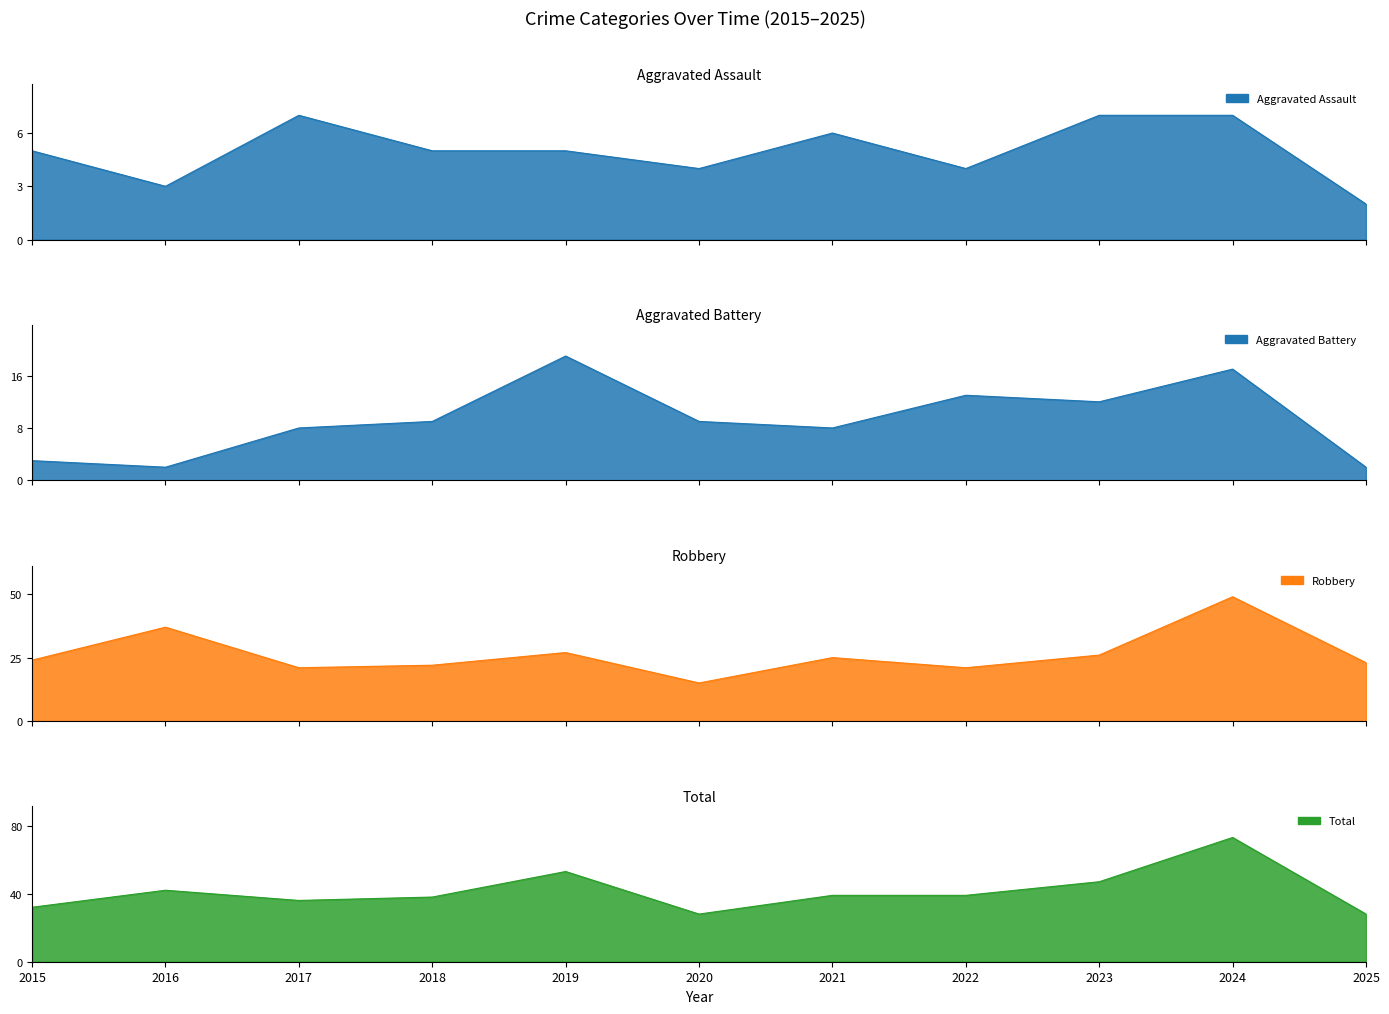

The value of Aggravated Assault at 2018 is 3. True or false?

False